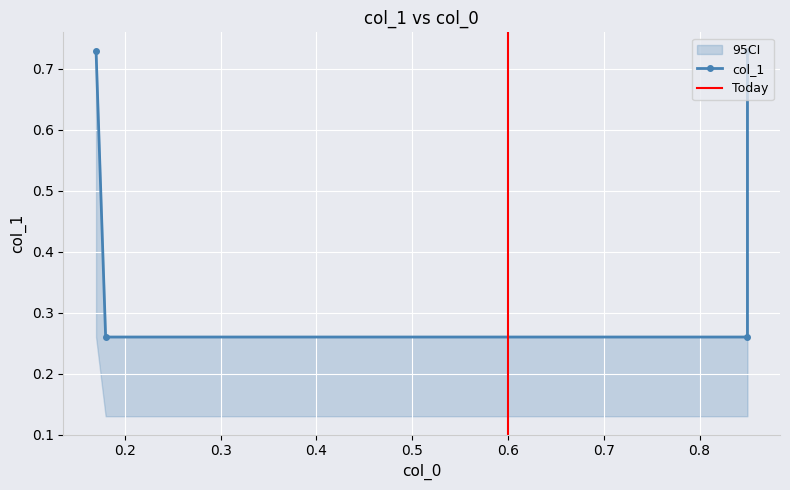

What is the sum of all values?

2.0